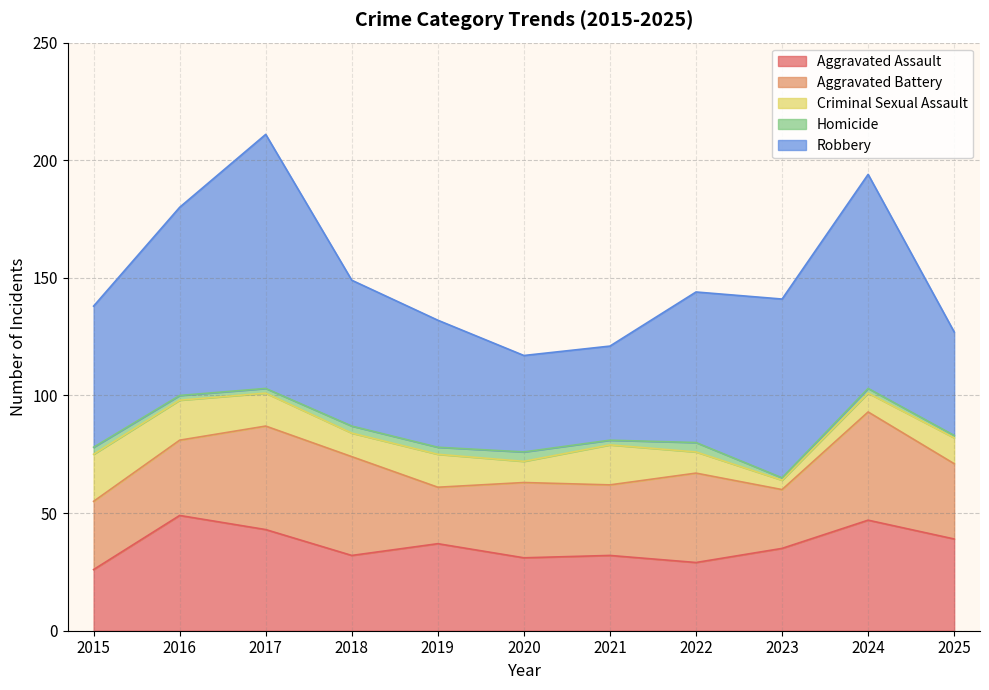

Reading right to left, transcribe all the data shown in this chart.

Aggravated Assault: 39	47	35	29	32	31	37	32	43	49	26
Aggravated Battery: 32	46	25	38	30	32	24	42	44	32	29
Criminal Sexual Assault: 11	8	4	9	17	9	14	10	14	17	20
Homicide: 1	2	1	4	2	4	3	3	2	2	3
Robbery: 44	91	76	64	40	41	54	62	108	80	60